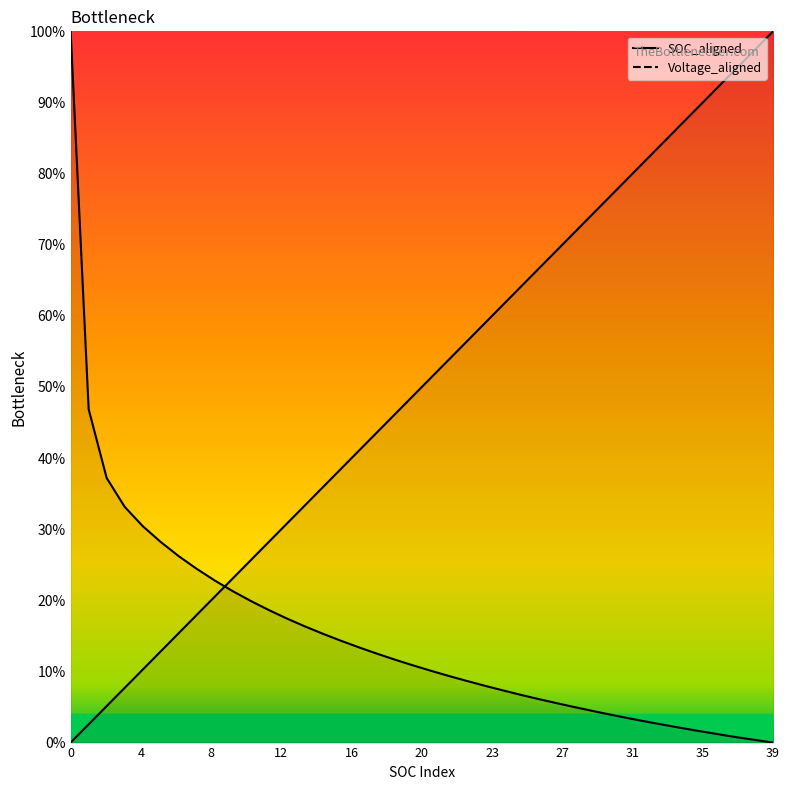

What is the difference between the maximum and minimum values in the SOC_aligned series?

1.0